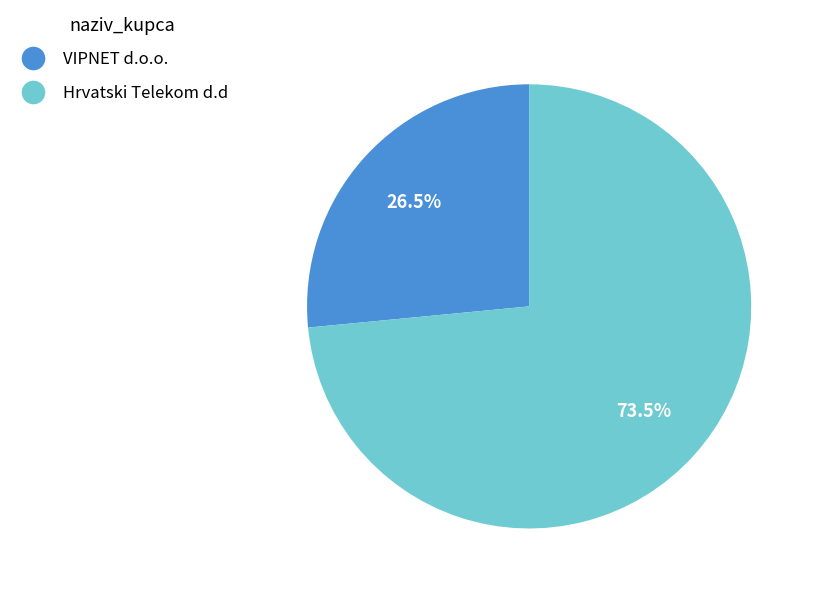

Between Hrvatski Telekom d.d and VIPNET d.o.o., which is larger?

Hrvatski Telekom d.d